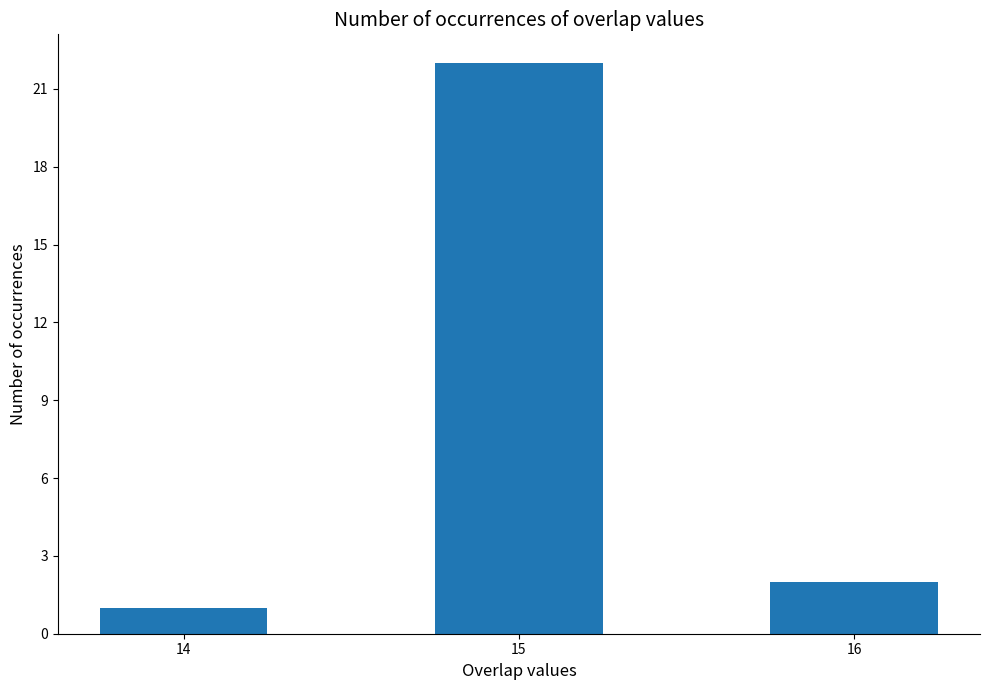

What is the smallest value displayed?

1